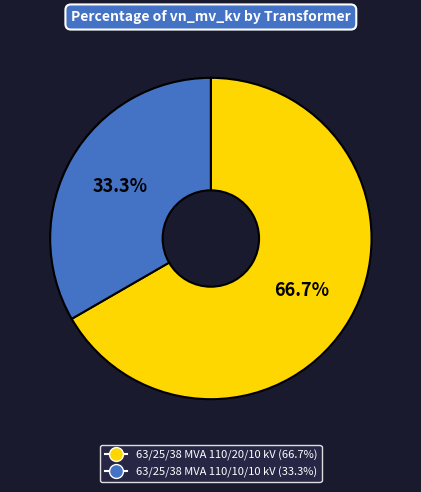

Which slice is the smallest?

63/25/38 MVA 110/10/10 kV